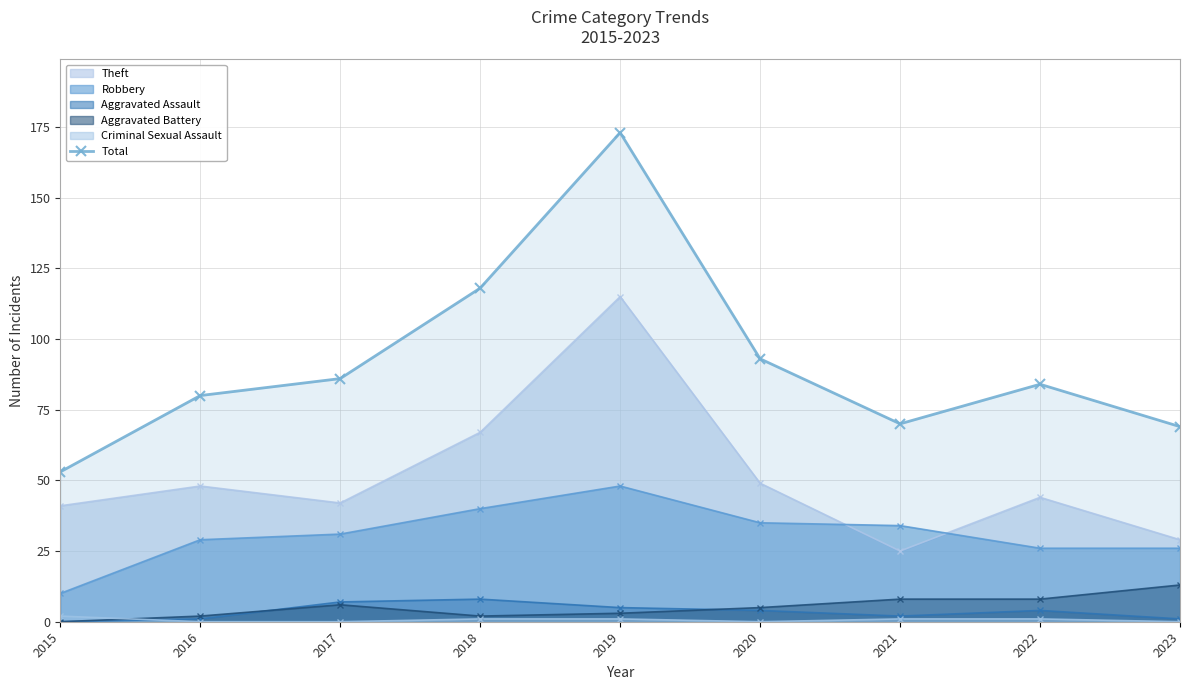

How many data points does each series have?

9